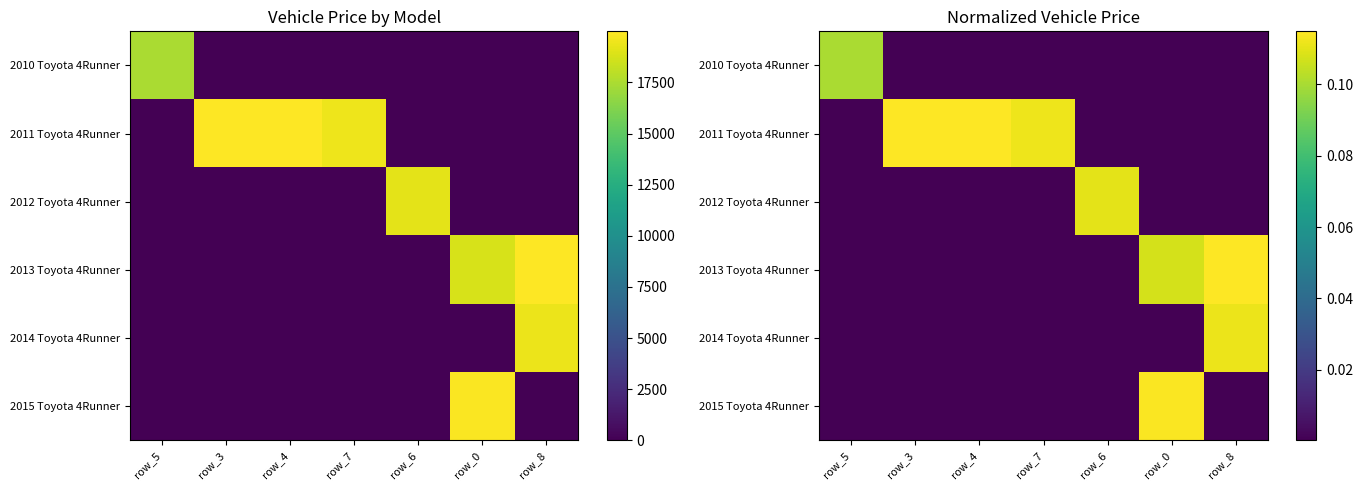

What is the difference between the maximum and minimum values in the 2011 Toyota 4Runner series?

0.1